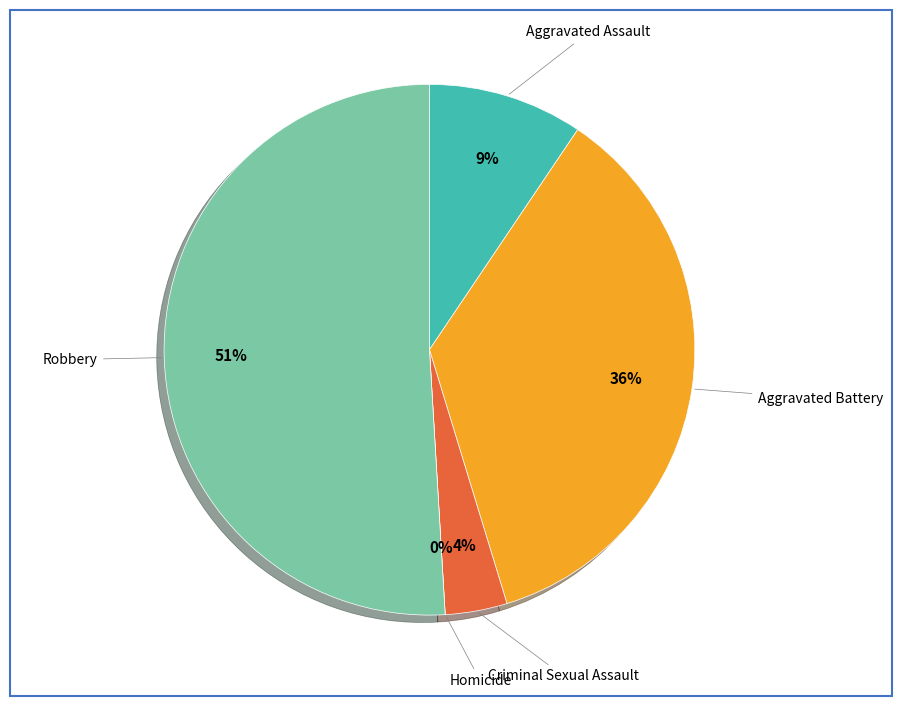

Which has a higher value, Criminal Sexual Assault or Aggravated Battery?

Aggravated Battery